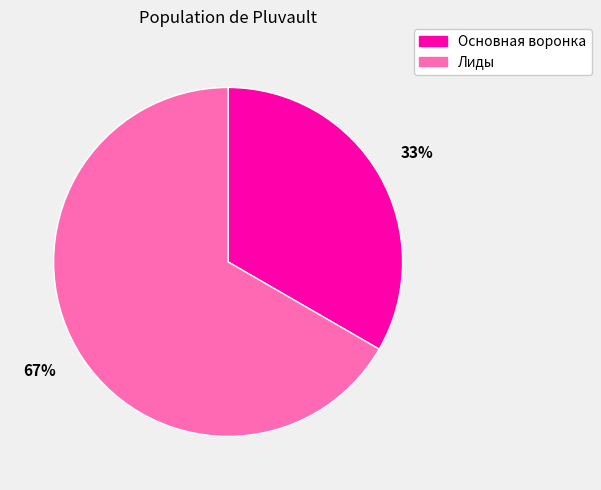

Is there any slice that represents more than half of the pie?

Yes